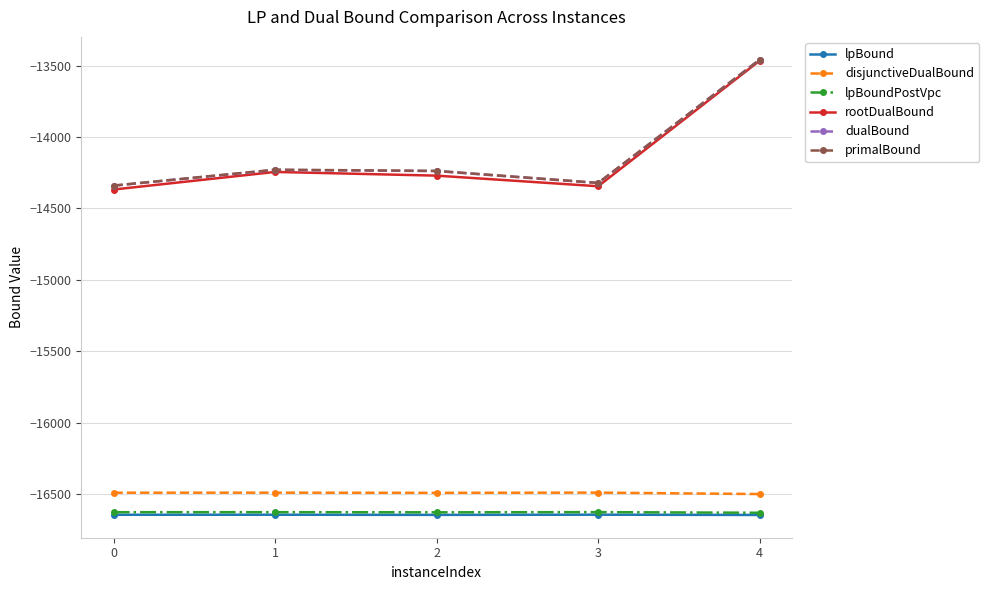

At which category is the sum across all series the highest?

4